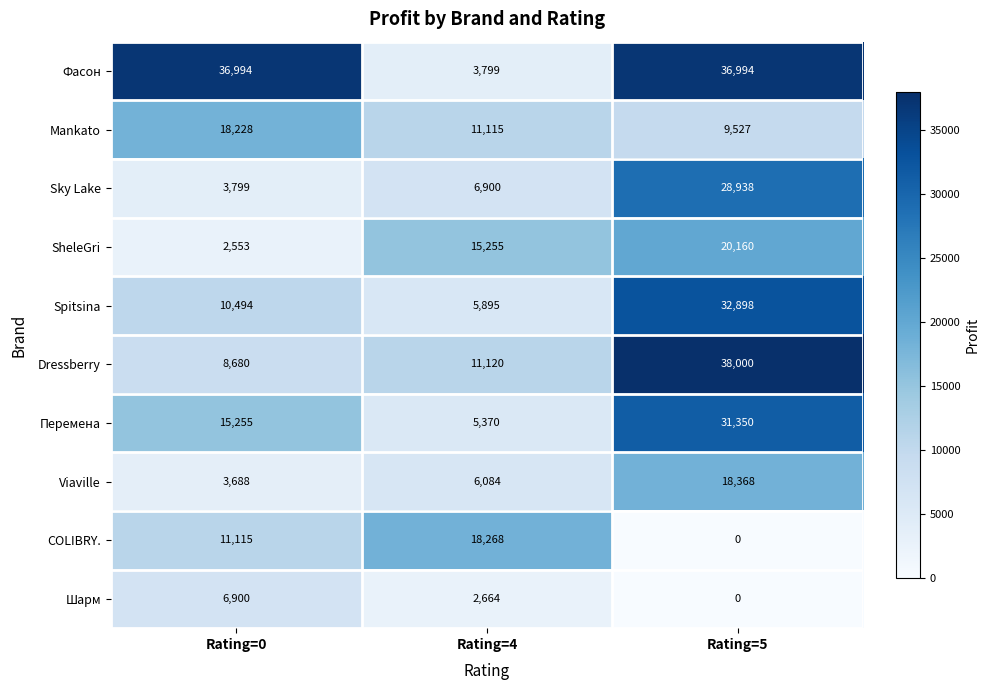

The value of Фасон at Rating=0 is 18813. True or false?

False